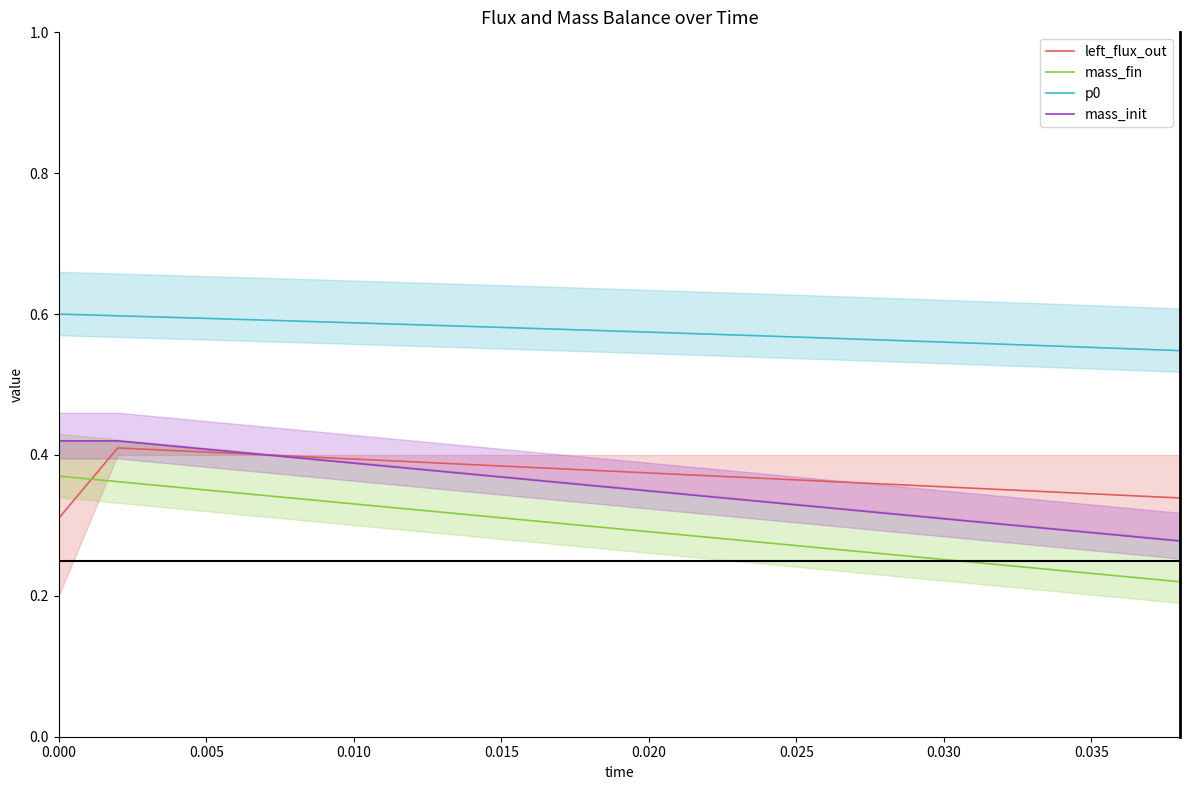

True or false: mass_init and mass_fin intersect in this chart.

False